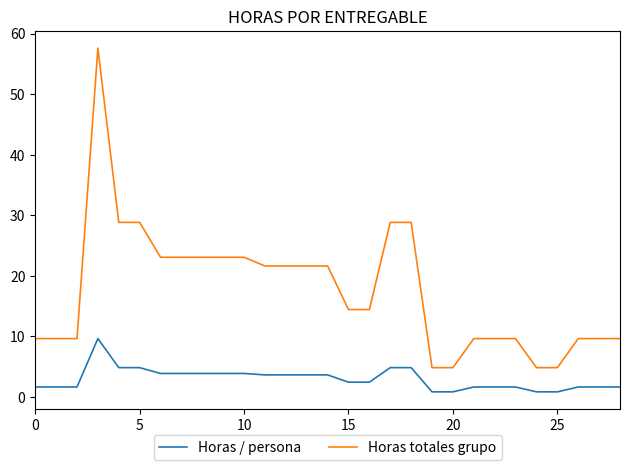

Rank the series by their average value, from lowest to highest.

Horas / persona, Horas totales grupo